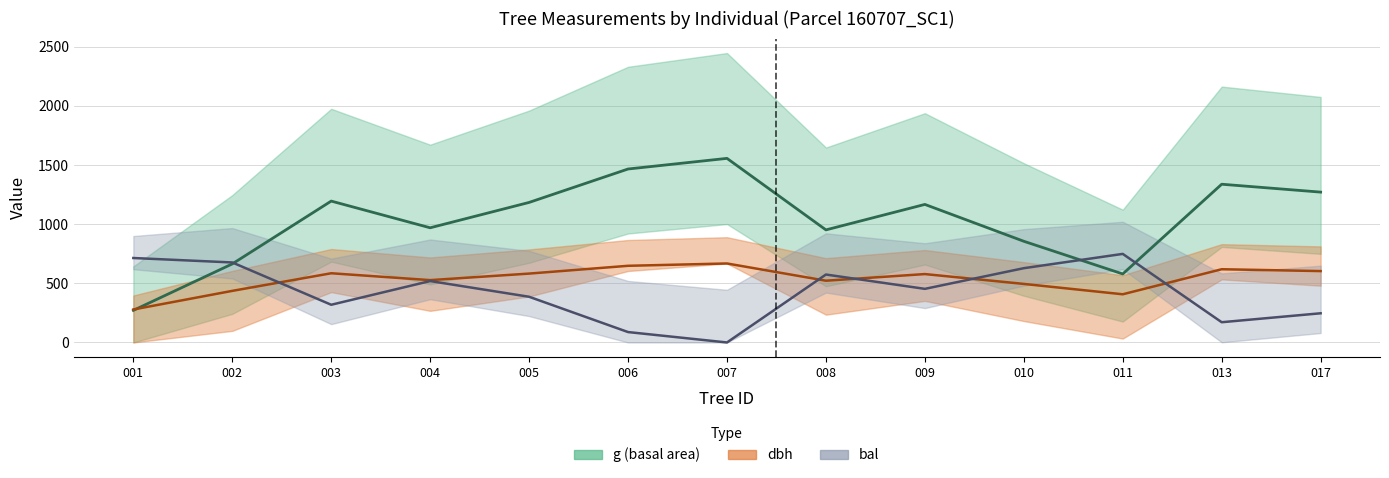

At which label is bal closest to 374?

005